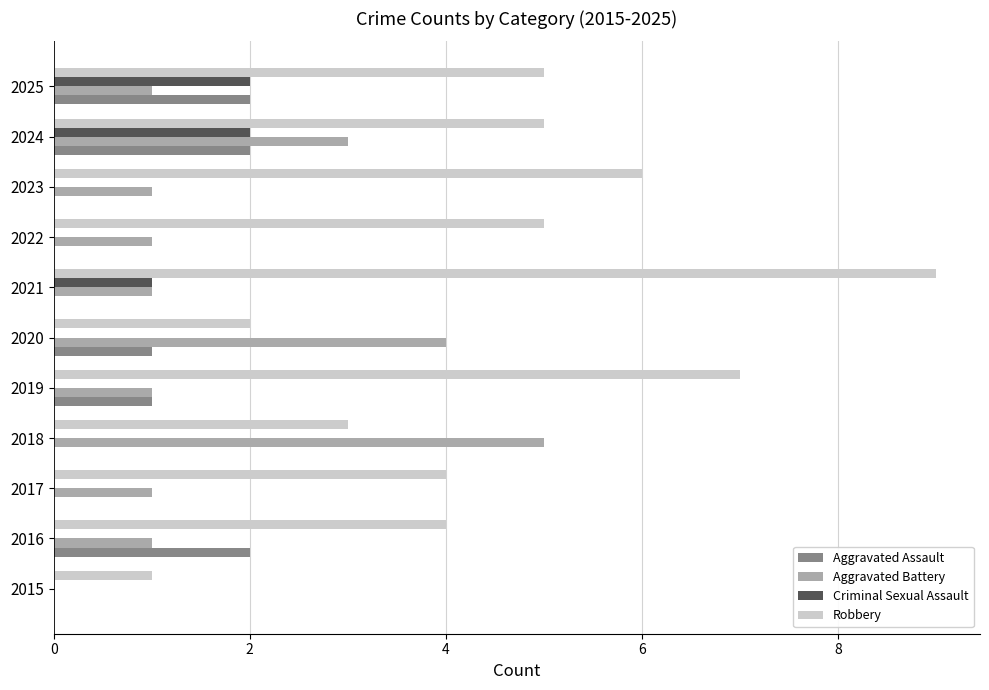

Is it true that Criminal Sexual Assault equals 0 at 2017?

True